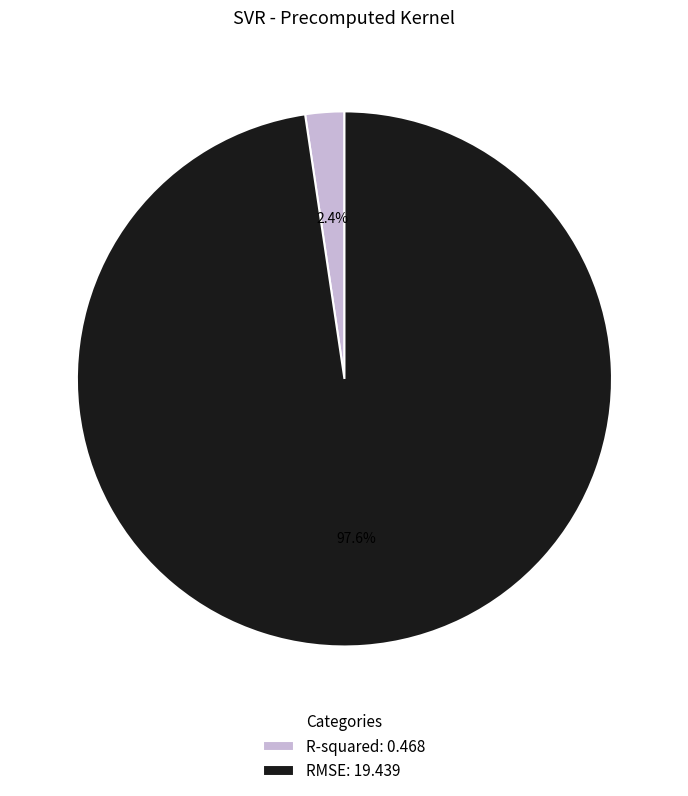

How many segments does this pie chart have?

2